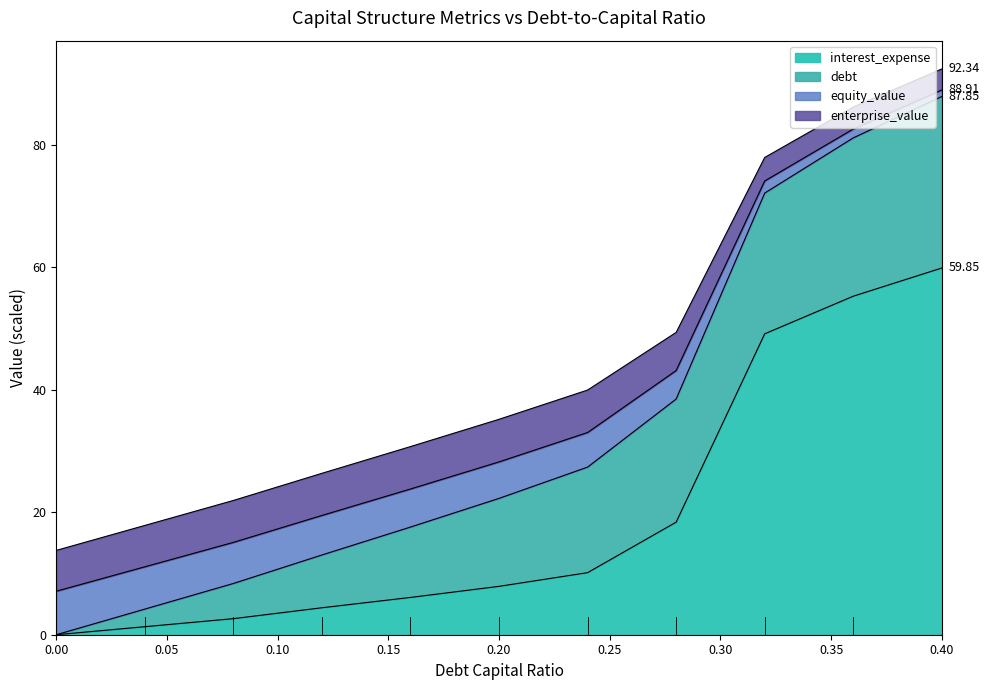

What is the total value across all series at 0.20?

35.2